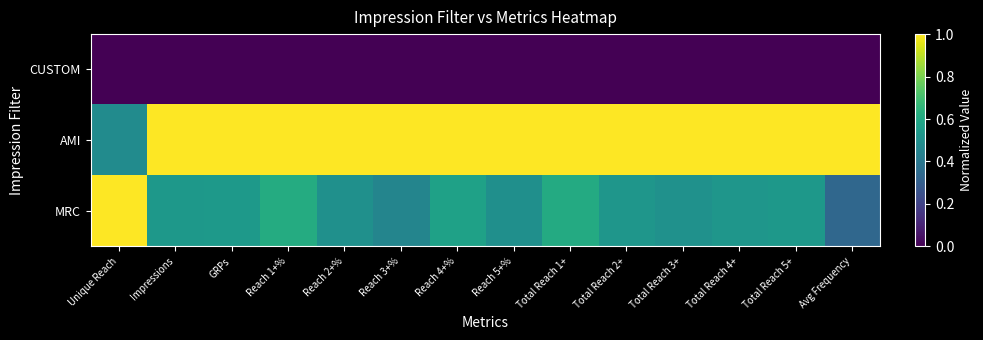

Reading left to right, what are all the values shown in this chart?

CUSTOM: Unique Reach=0.0	Impressions=0.0	GRPs=0.0	Reach 1+%=0.0	Reach 2+%=0.0	Reach 3+%=0.0	Reach 4+%=0.0	Reach 5+%=0.0	Total Reach 1+=0.0	Total Reach 2+=0.0	Total Reach 3+=0.0	Total Reach 4+=0.0	Total Reach 5+=0.0	Avg Frequency=0.0
AMI: Unique Reach=0.5	Impressions=1.0	GRPs=1.0	Reach 1+%=1.0	Reach 2+%=1.0	Reach 3+%=1.0	Reach 4+%=1.0	Reach 5+%=1.0	Total Reach 1+=1.0	Total Reach 2+=1.0	Total Reach 3+=1.0	Total Reach 4+=1.0	Total Reach 5+=1.0	Avg Frequency=1.0
MRC: Unique Reach=1.0	Impressions=0.5	GRPs=0.5	Reach 1+%=0.6	Reach 2+%=0.5	Reach 3+%=0.5	Reach 4+%=0.6	Reach 5+%=0.5	Total Reach 1+=0.6	Total Reach 2+=0.5	Total Reach 3+=0.5	Total Reach 4+=0.5	Total Reach 5+=0.5	Avg Frequency=0.3